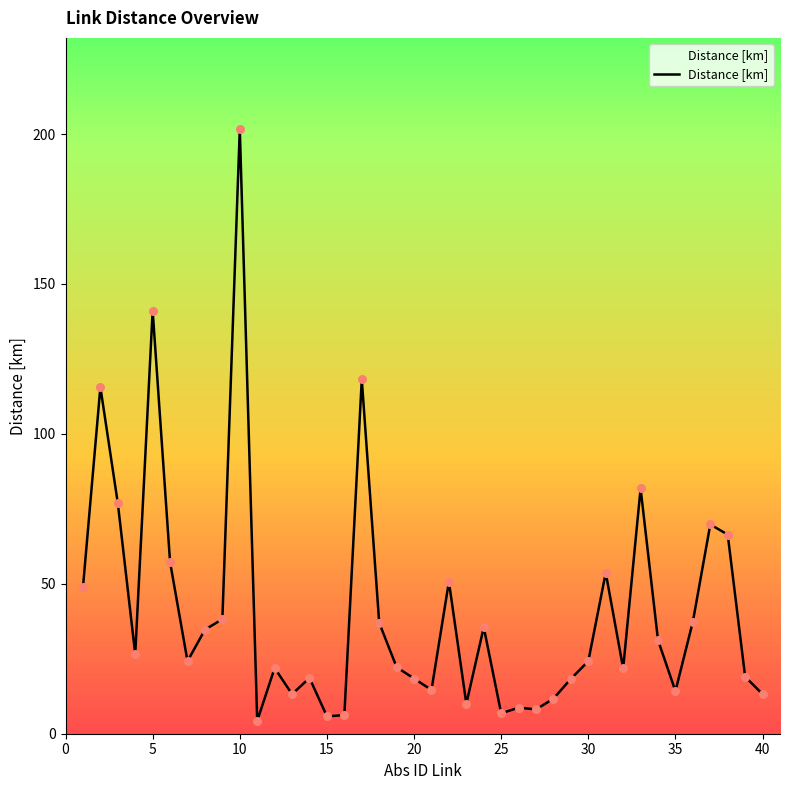

What is the greatest value displayed?

201.8